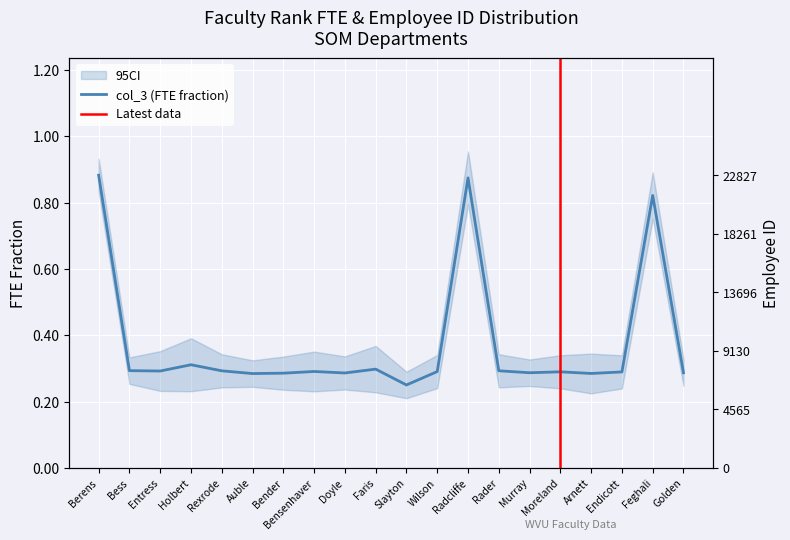

At Bess, list the series in order from largest to smallest.

col_1_vals, col_3_vals